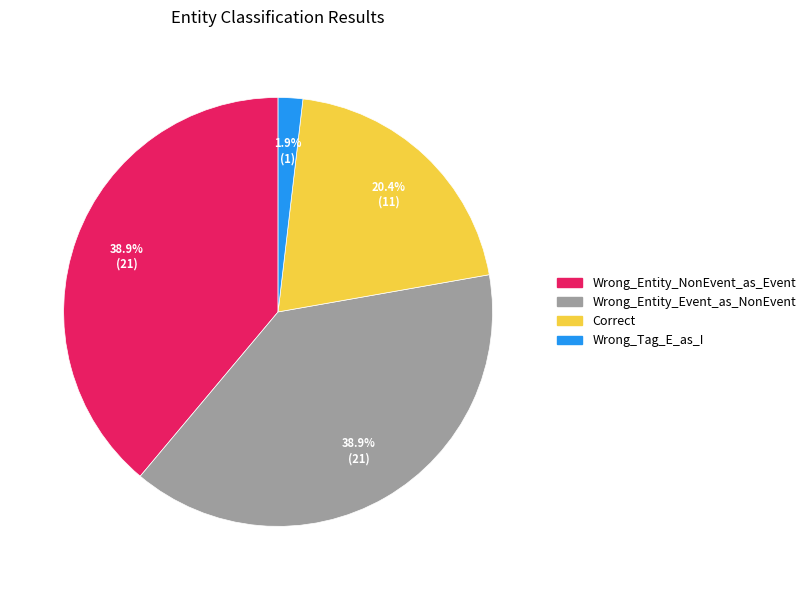

True or false: Wrong_Entity_Event_as_NonEvent accounts for 32% of the total.

False